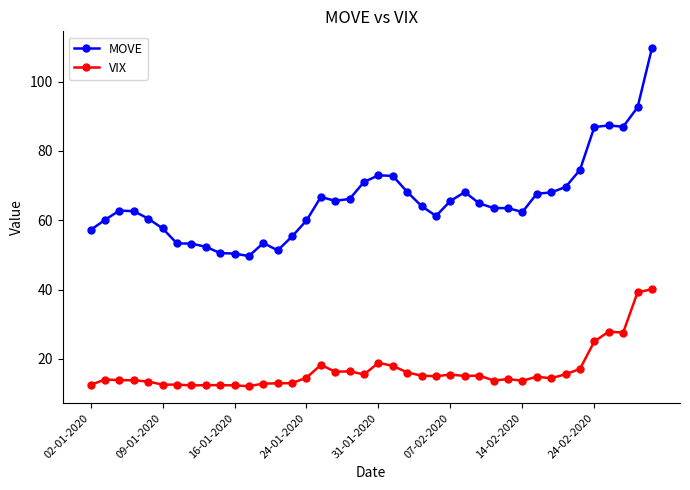

What is the value of the MOVE point at the 7th from the left?

53.3